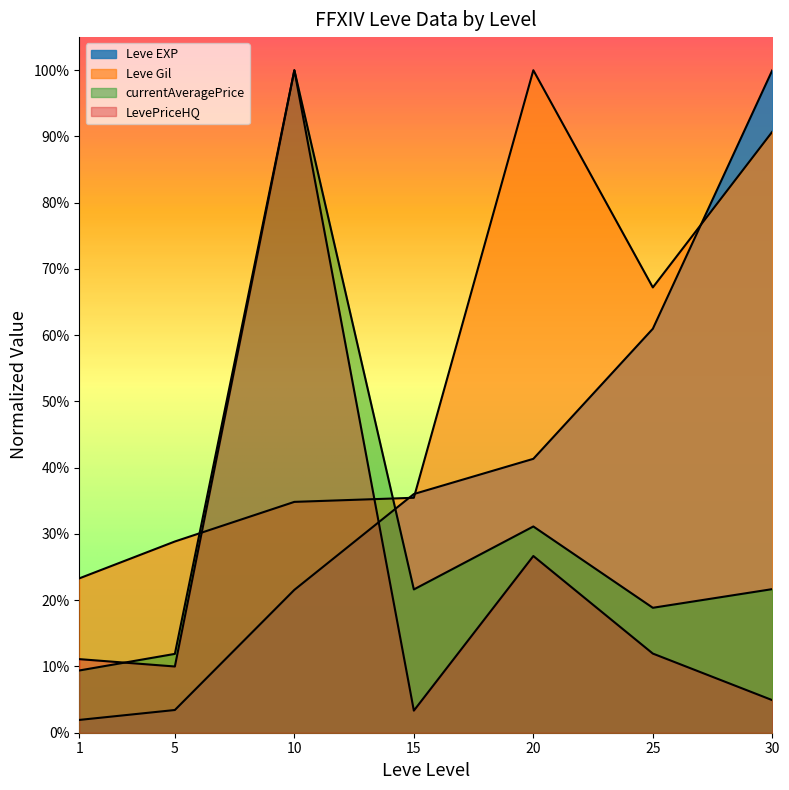

What is the total value across all series at 25?

1.6